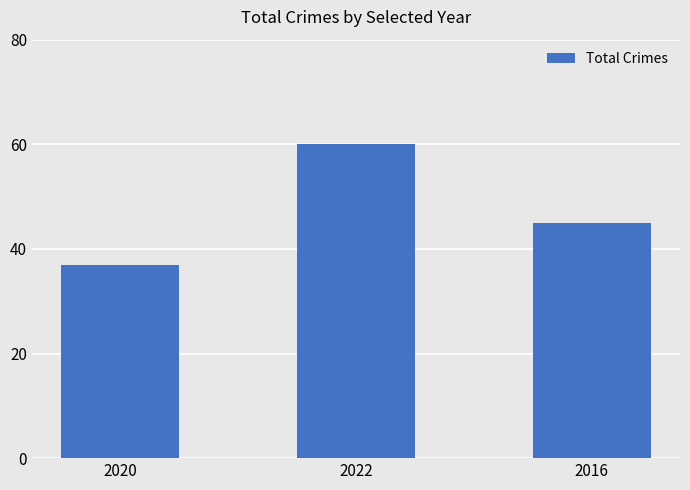

The value at 2016 is 45. True or false?

True